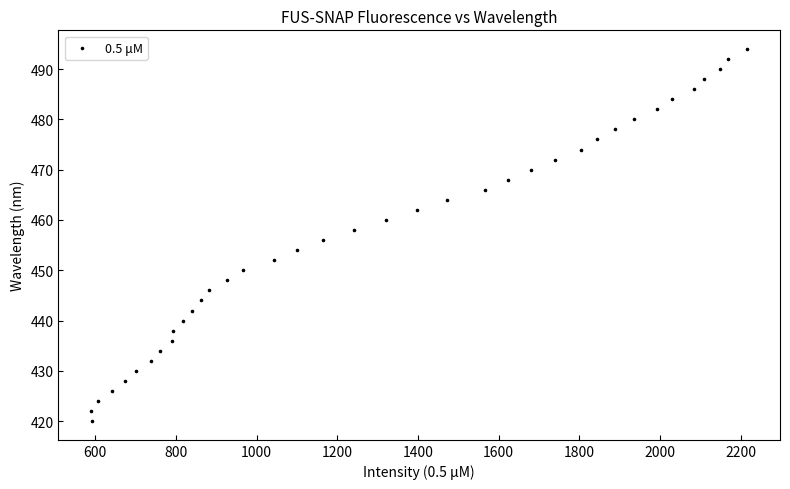

What is the range of X values (max minus min)?

1626